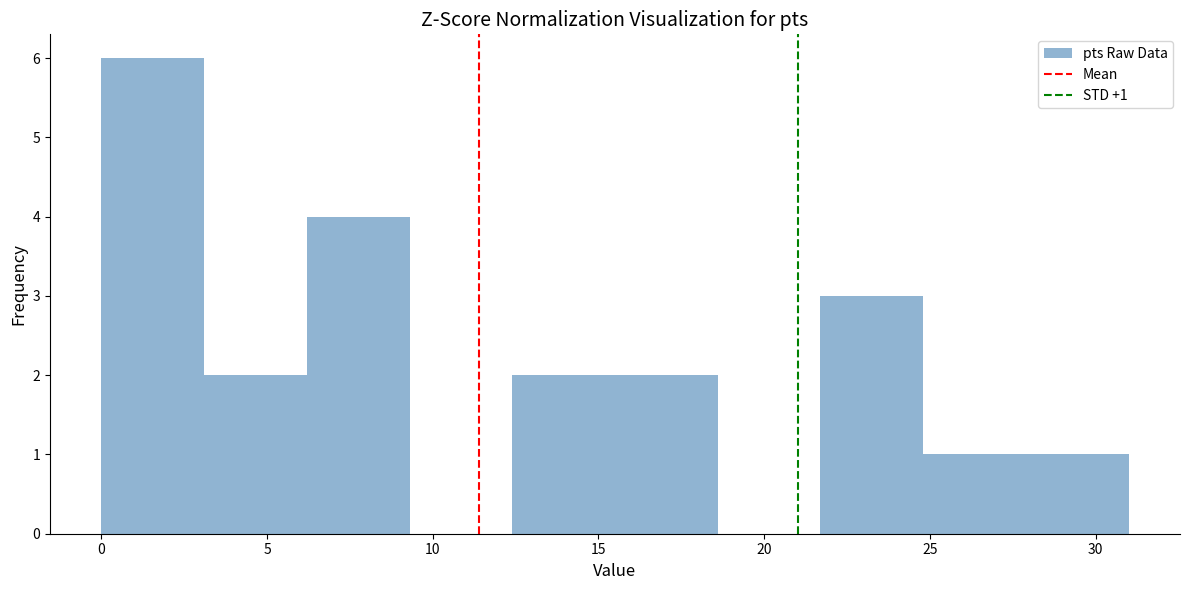

Over which range of the x-axis is the bar tallest?

0.0 to 3.1